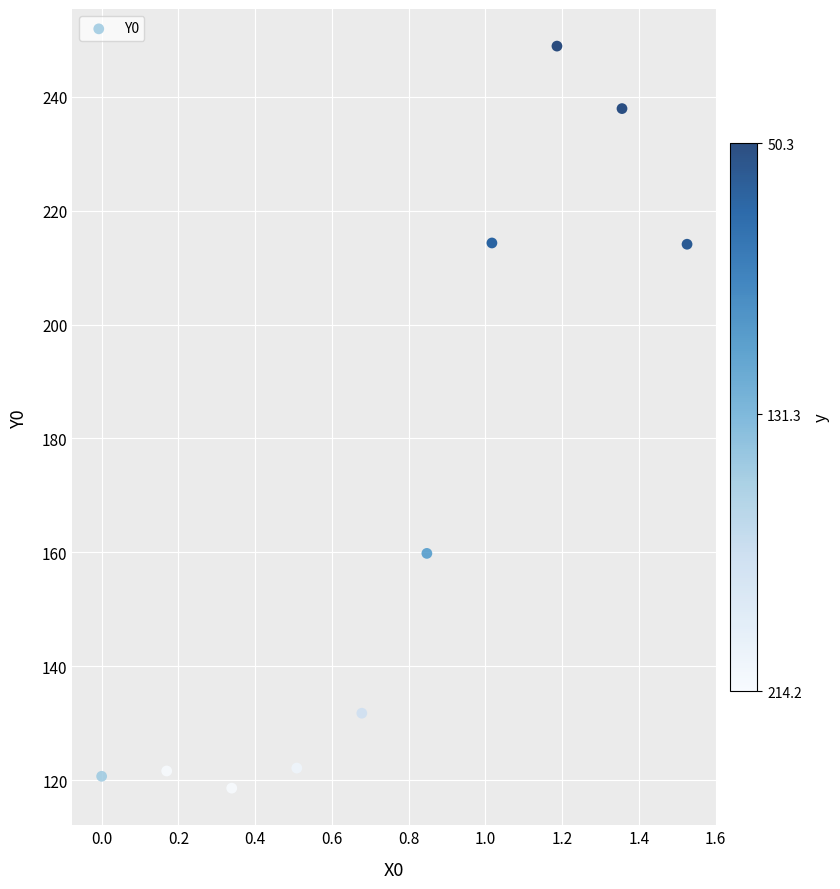

What is the range of X values (max minus min)?

1.5